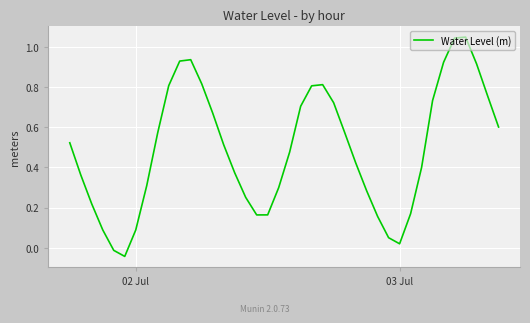

What is the difference between the maximum and minimum values?

1.1